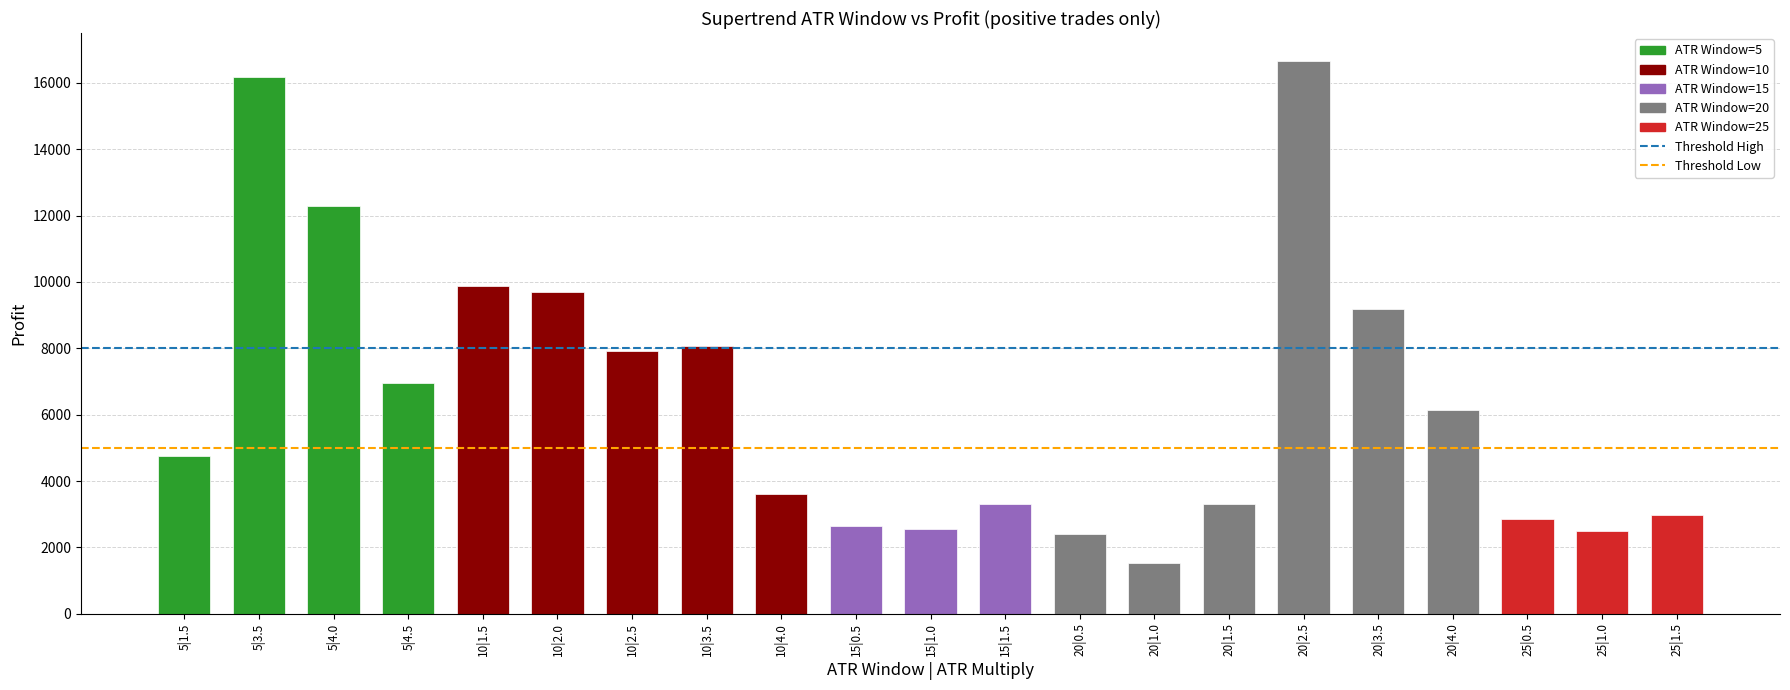

Which has a higher value, 5|1.5 or 5|3.5?

5|3.5